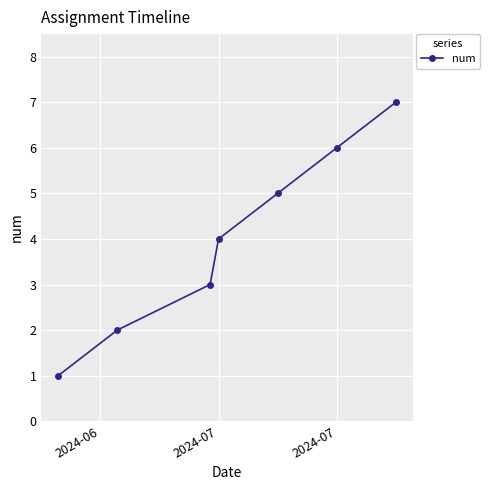

Reading left to right, what are all the values shown in this chart?

1	2	3	4	5	6	7